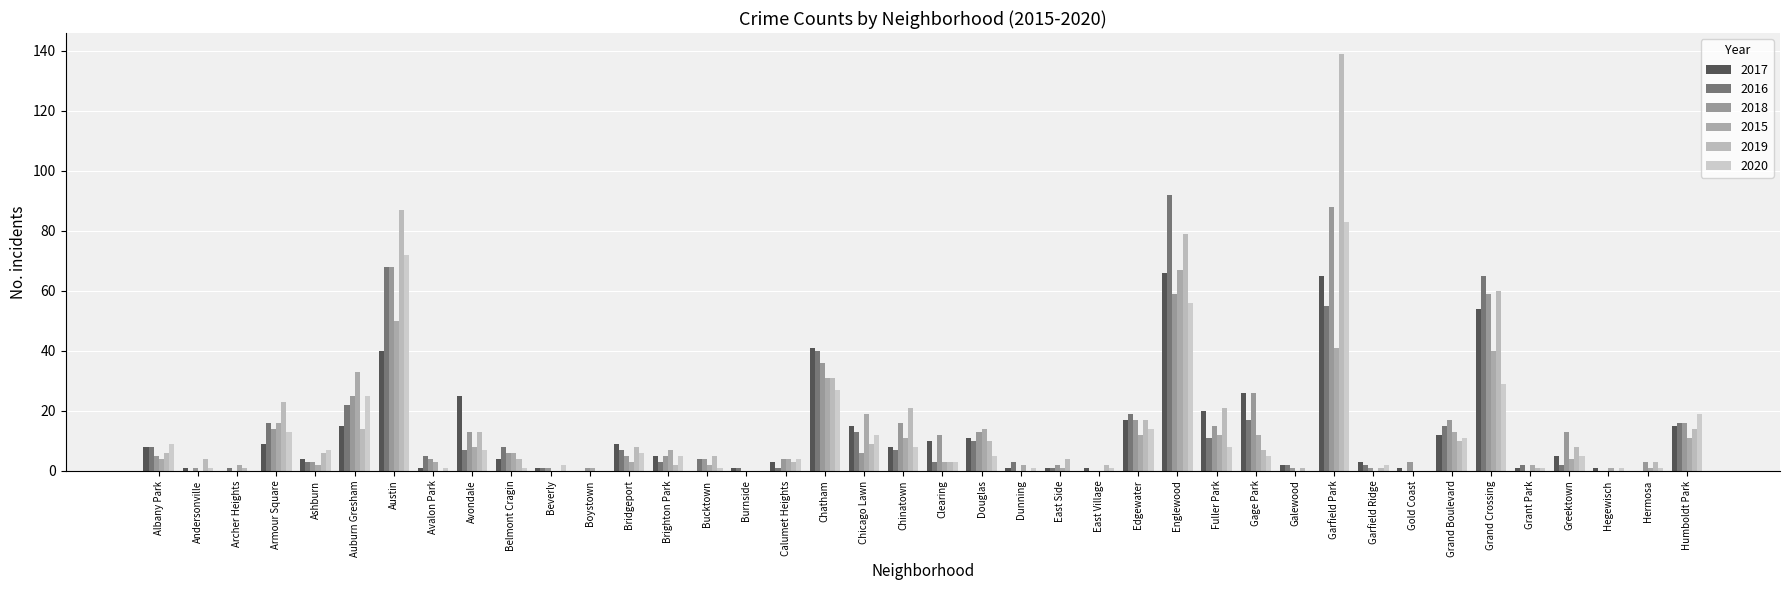

How many distinct data groups are displayed?

6